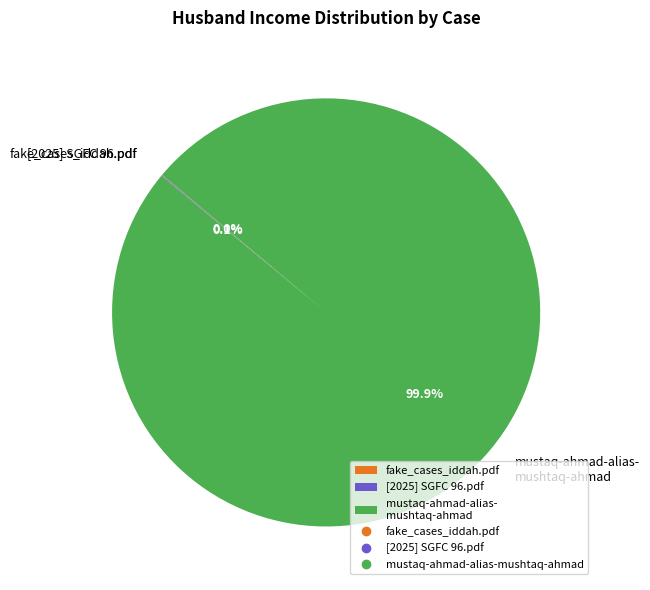

Which category accounts for the majority?

mustaq-ahmad-alias- mushtaq-ahmad